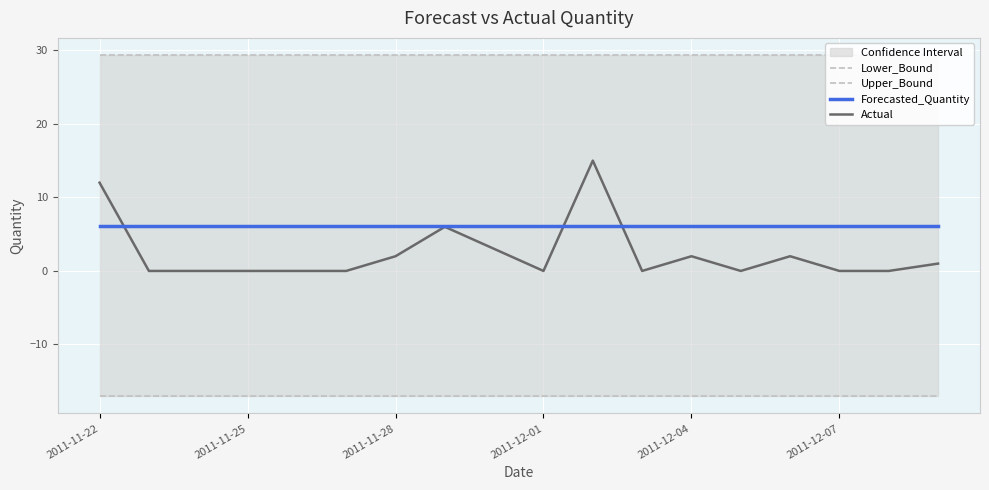

True or false: Upper_Bound and Lower_Bound cross at least once.

False